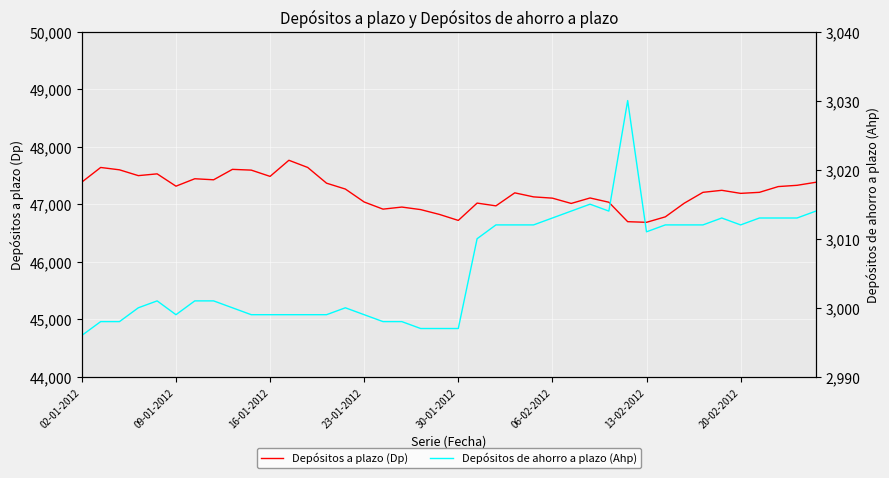

What is the total value across all series at 02-01-2012?

50380